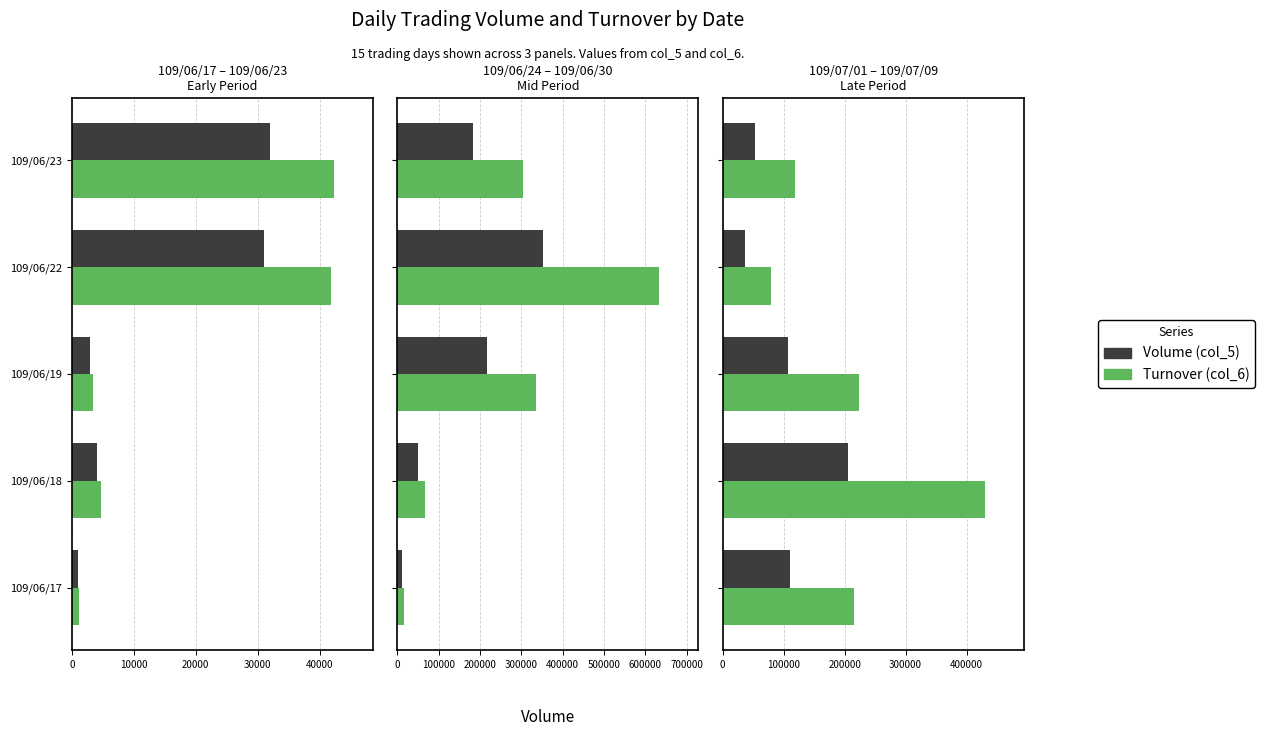

How many bars are there in each group?

2